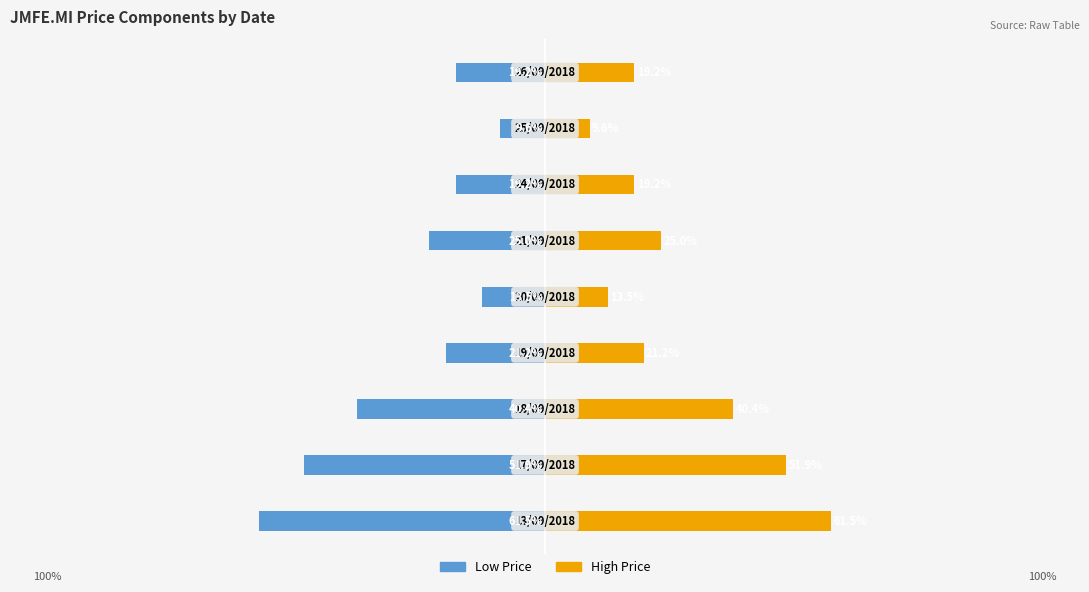

What is the lowest value of the low series?

-61.5